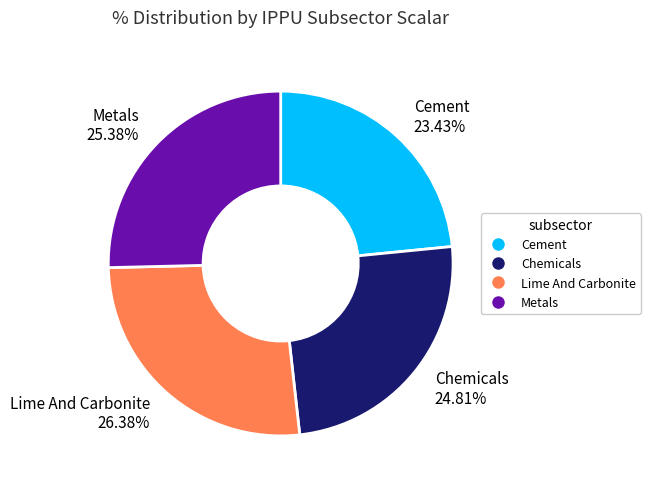

Rank the categories by value from lowest to highest.

Cement, Chemicals, Metals, Lime And Carbonite